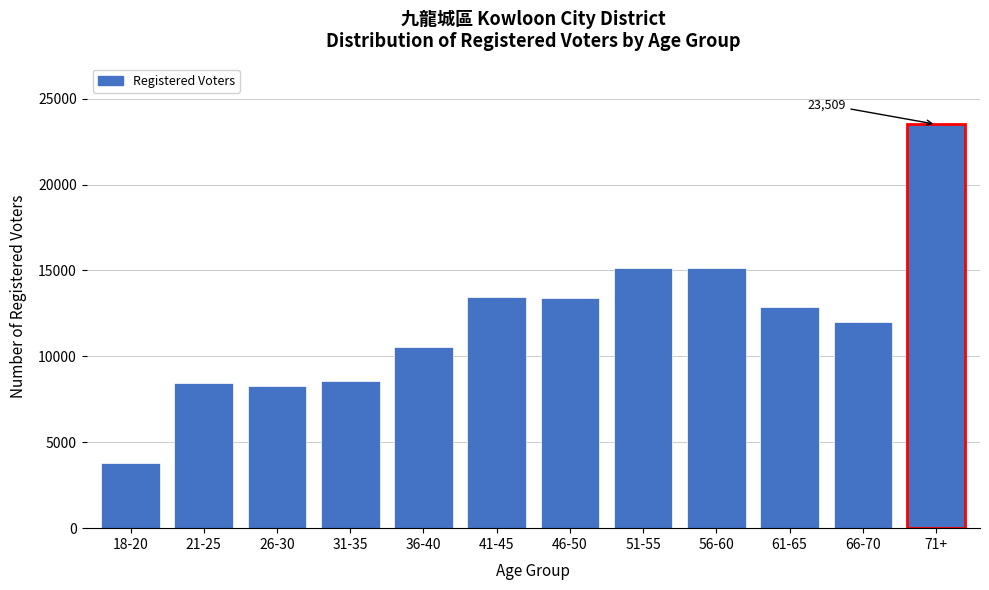

Which label corresponds to the smallest value in the chart?

18-20